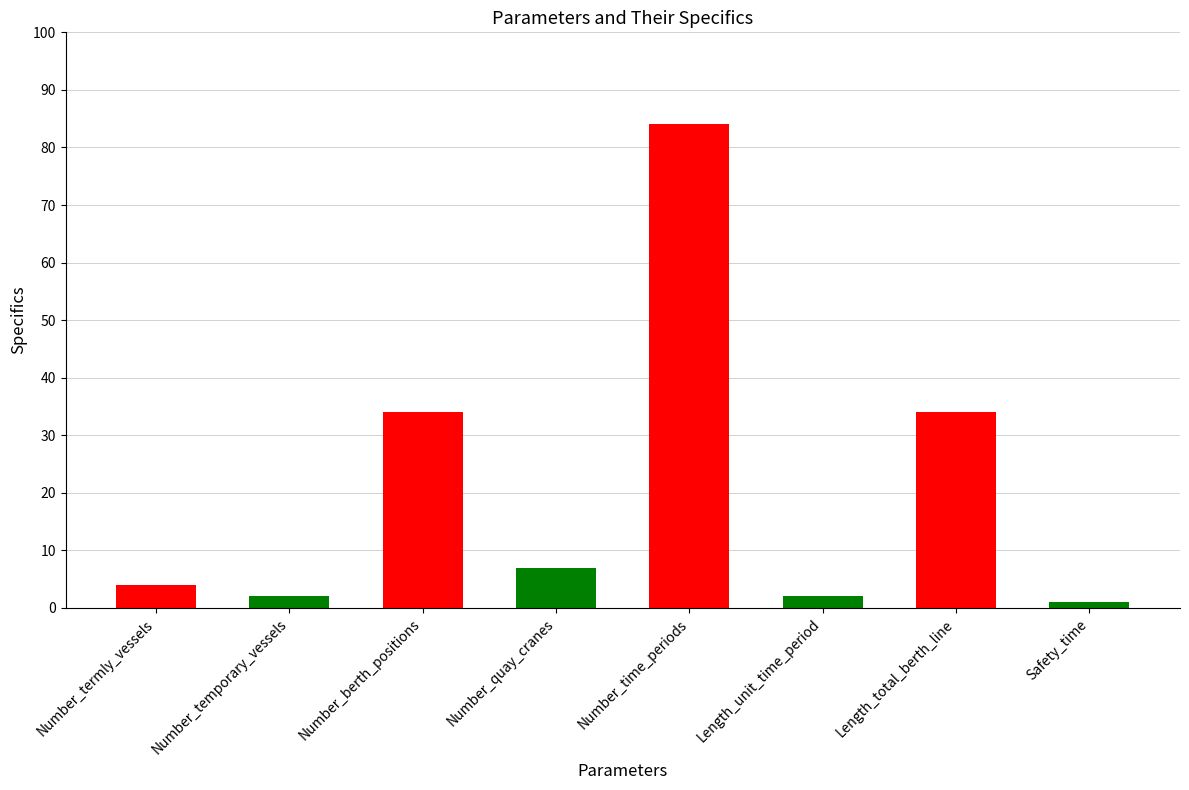

Reading left to right, what are all the values shown in this chart?

4	2	34	7	84	2	34	1